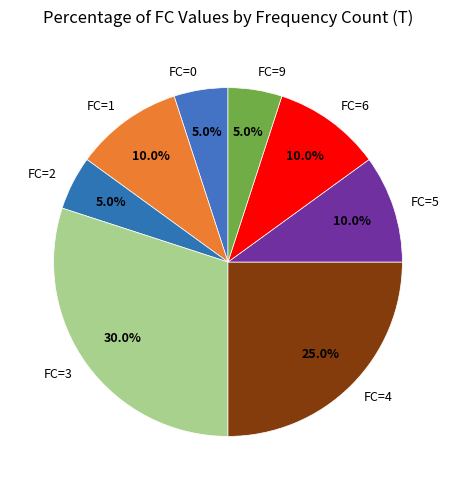

Is there a majority slice in this chart?

No